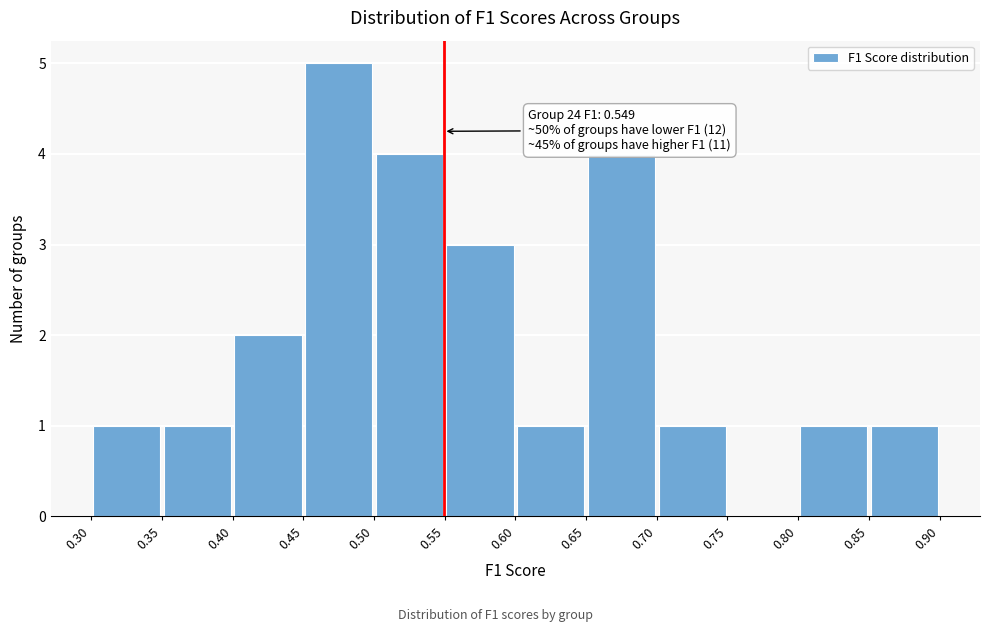

Over which range of the x-axis is the bar tallest?

0.45 to 0.50